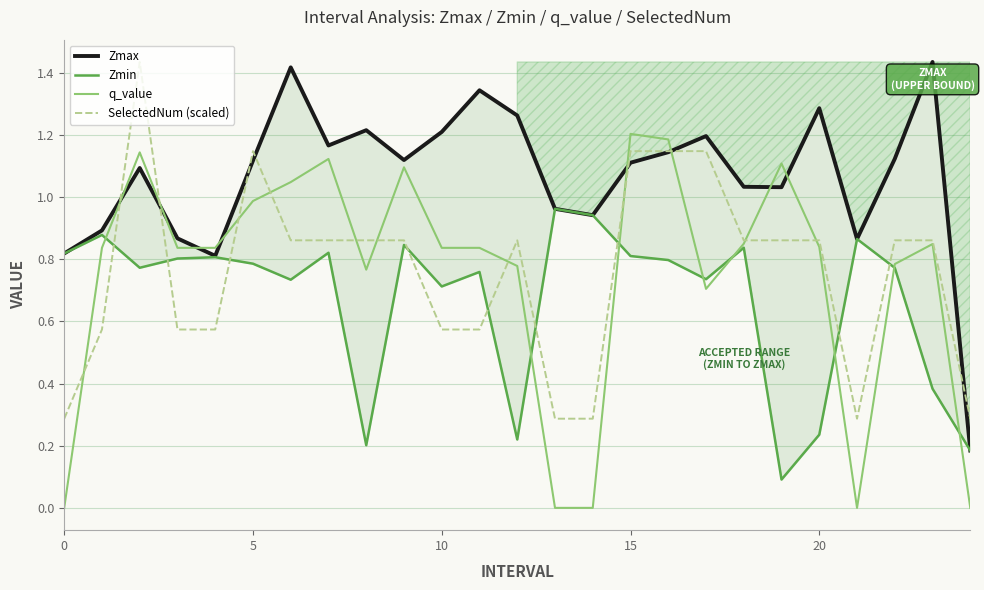

Reading right to left, list all the values displayed in this chart.

Zmax: 0.2	1.4	1.1	0.9	1.3	1.0	1.0	1.2	1.1	1.1	0.9	1.0	1.3	1.3	1.2	1.1	1.2	1.2	1.4	1.1	0.8	0.9	1.1	0.9	0.8
Zmin: 0.2	0.4	0.8	0.9	0.2	0.1	0.8	0.7	0.8	0.8	0.9	1.0	0.2	0.8	0.7	0.8	0.2	0.8	0.7	0.8	0.8	0.8	0.8	0.9	0.8
q_value: 0.0	0.8	0.8	0.0	0.8	1.1	0.9	0.7	1.2	1.2	0.0	0.0	0.8	0.8	0.8	1.1	0.8	1.1	1.0	1.0	0.8	0.8	1.1	0.8	0.0
SelectedNum (scaled): 0.3	0.9	0.9	0.3	0.9	0.9	0.9	1.1	1.1	1.1	0.3	0.3	0.9	0.6	0.6	0.9	0.9	0.9	0.9	1.1	0.6	0.6	1.4	0.6	0.3